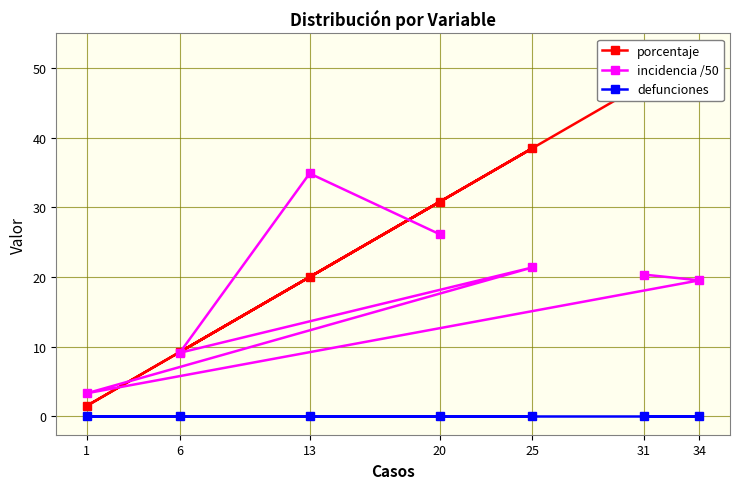

What is the value of the incidencia /50 point at the 4th from the left?

26.1